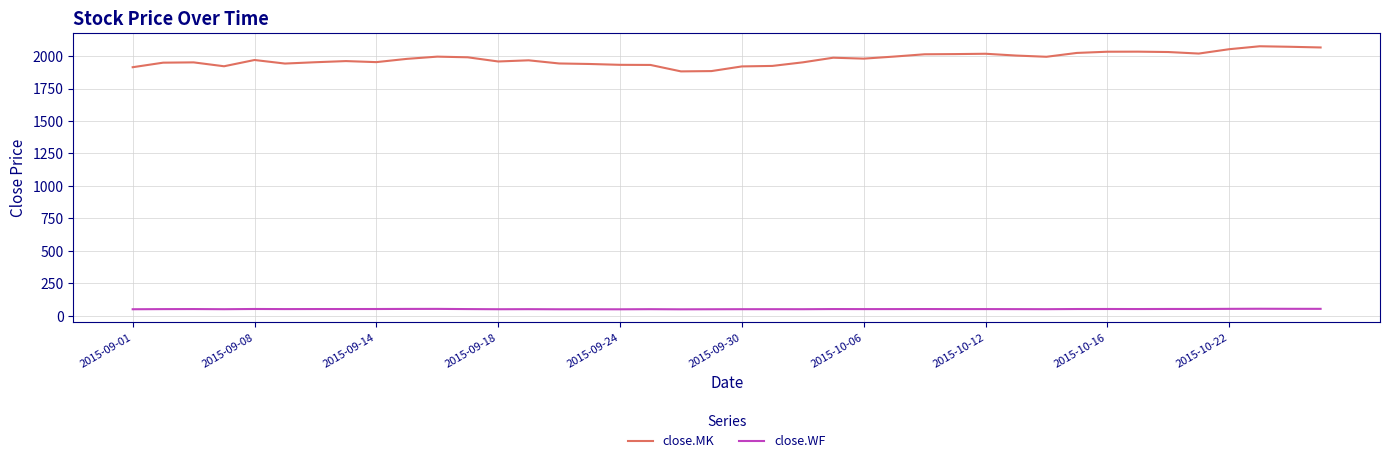

In close.MK, how many points are higher than both neighbors (excluding endpoints)?

9